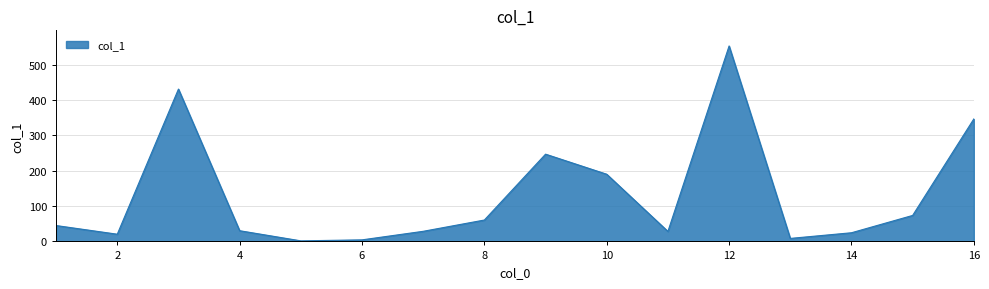

What is the greatest value displayed?

552.8